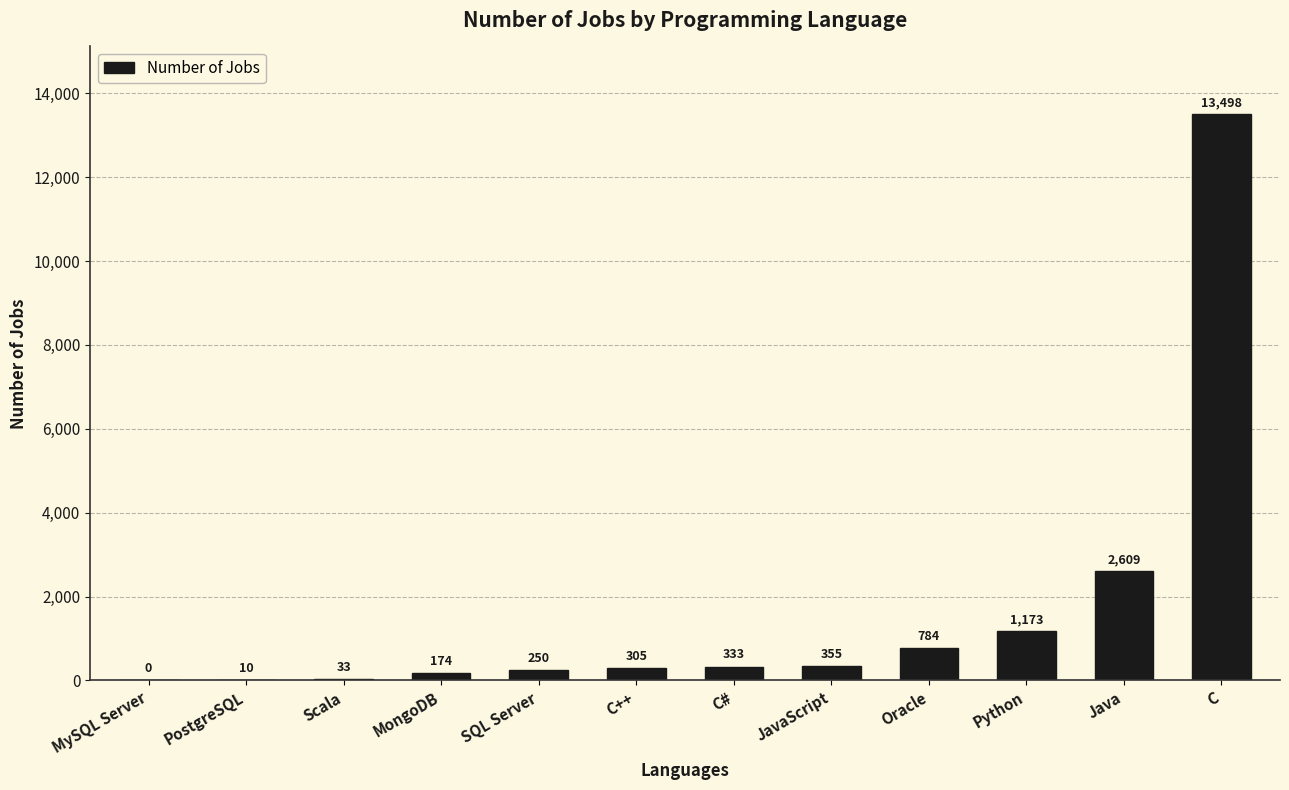

What value does the data have at C#?

333